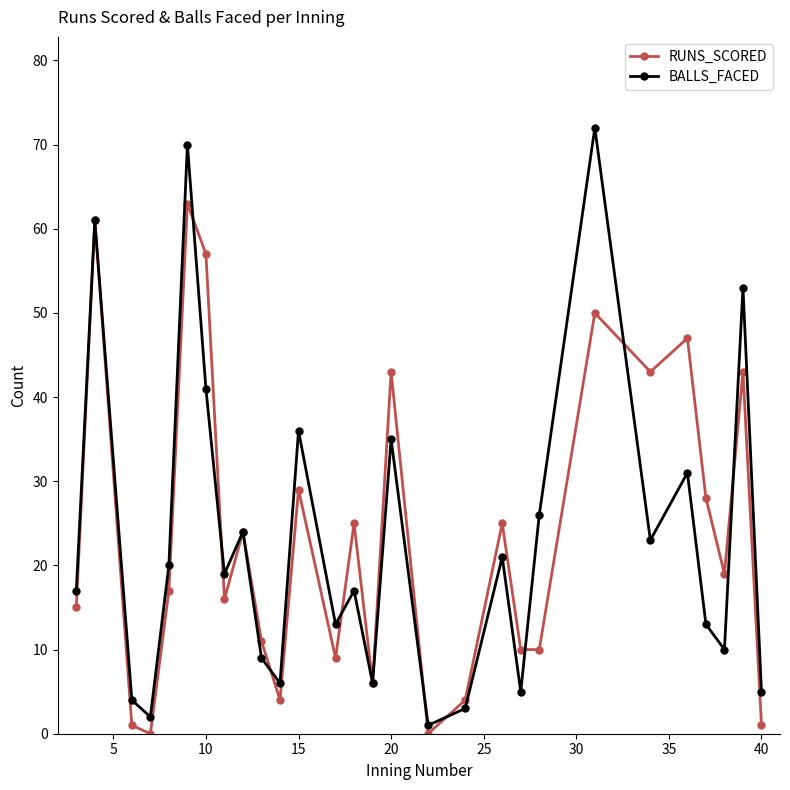

What is the highest value of the RUNS_SCORED series?

63